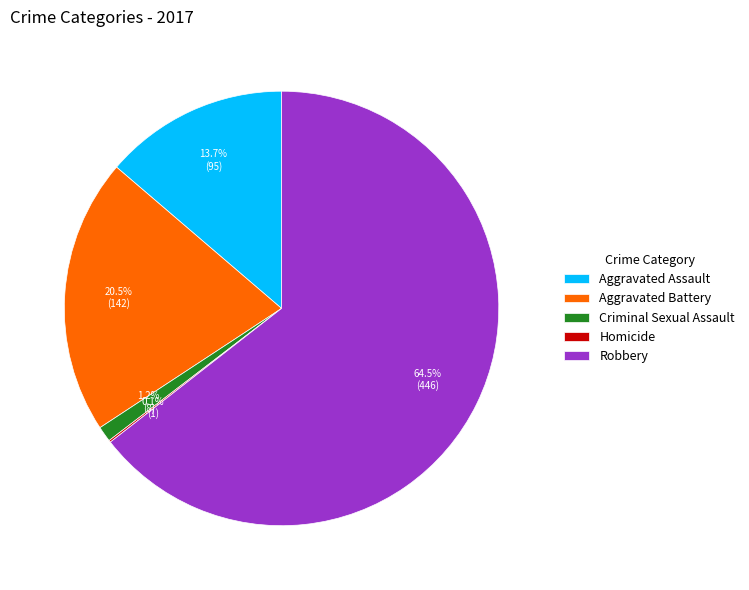

Between Robbery and Criminal Sexual Assault, which is larger?

Robbery